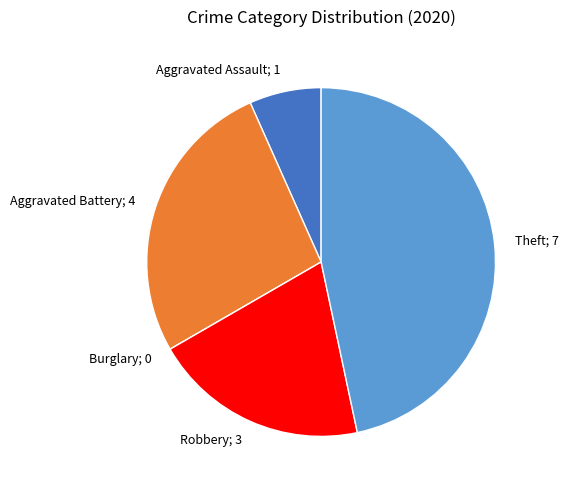

Is there a majority slice in this chart?

No